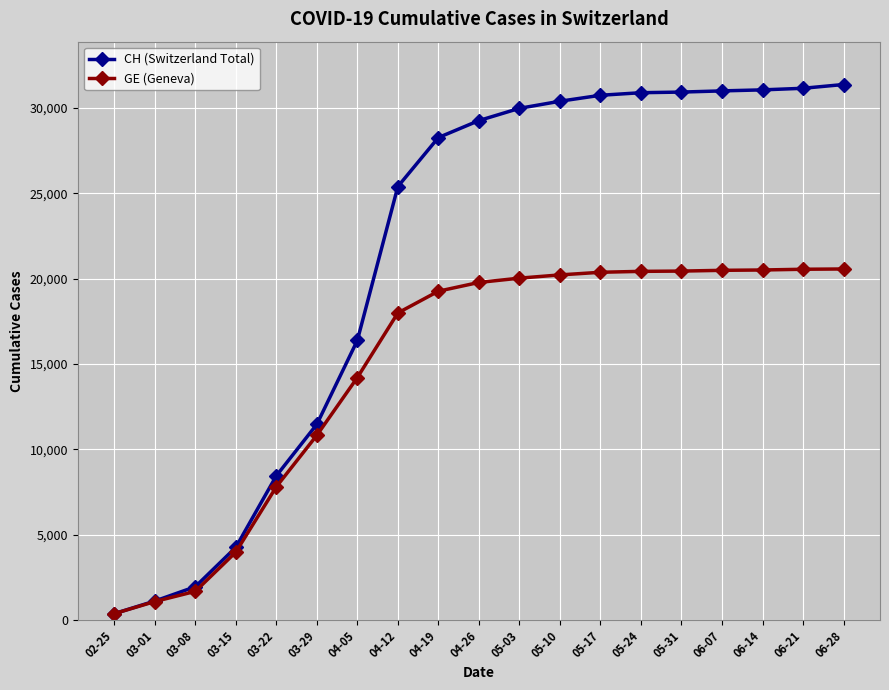

At how many categories does at least one series exceed 20535?

12